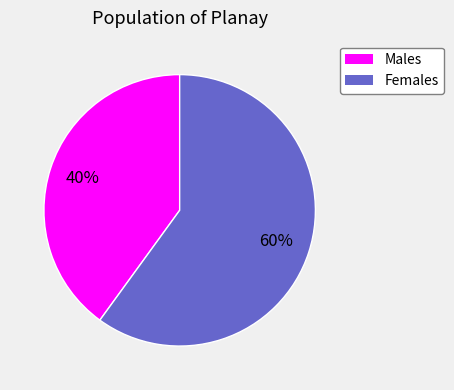

To the nearest percent, what is the difference between the largest and smallest slice percentages?

20%